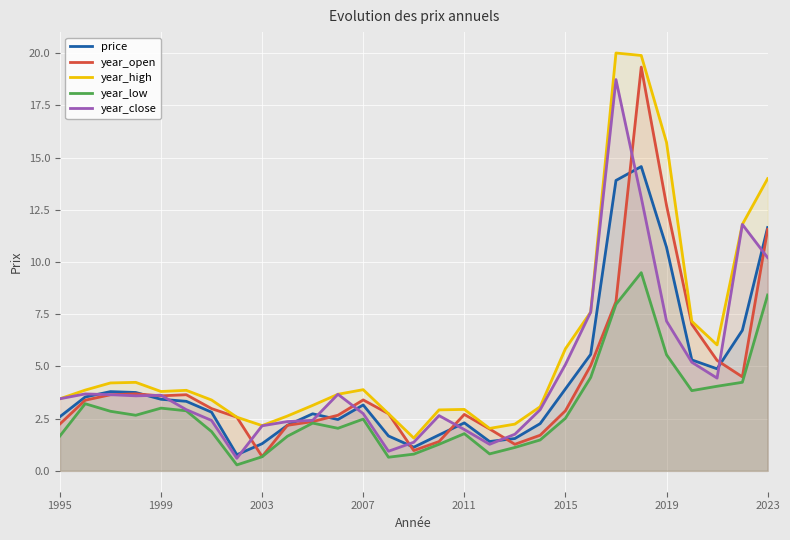

True or false: year_low and year_high cross at least once.

False